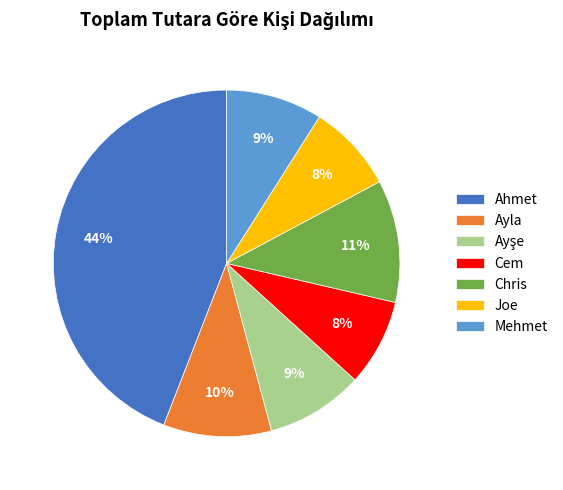

To the nearest percent, what is the difference between the largest and smallest slice percentages?

36%